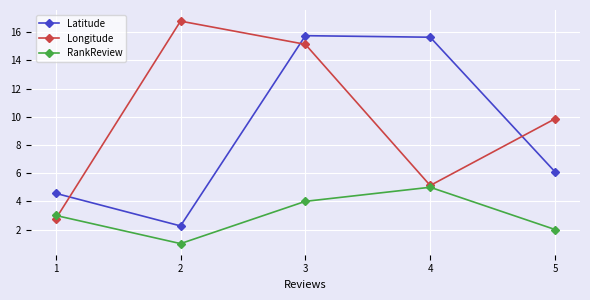

Reading left to right, what are all the values shown in this chart?

Latitude: 1=4.6	2=2.3	3=15.8	4=15.7	5=6.1
Longitude: 1=2.7	2=16.8	3=15.1	4=5.1	5=9.9
RankReview: 1=3.0	2=1.0	3=4.0	4=5.0	5=2.0